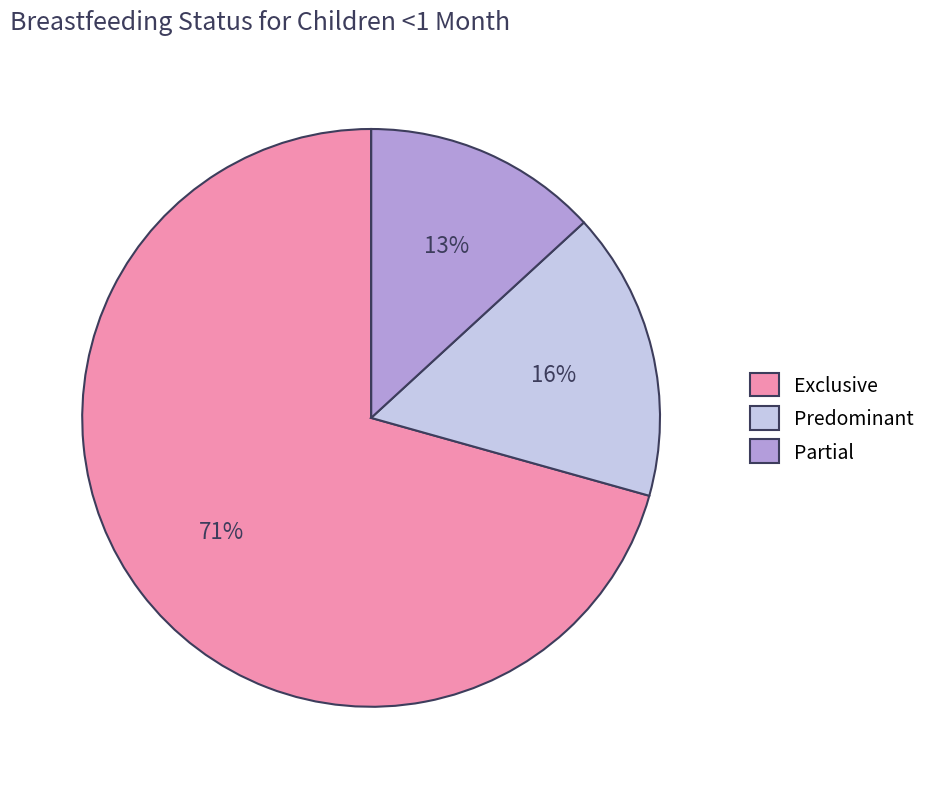

Does any single category account for the majority?

Yes